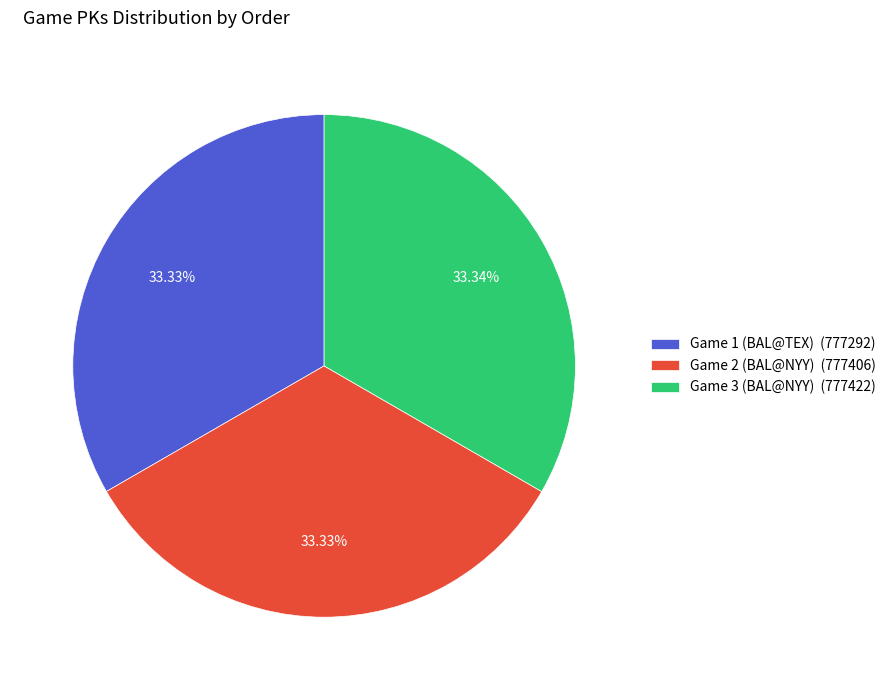

Count the number of slices in the pie.

3